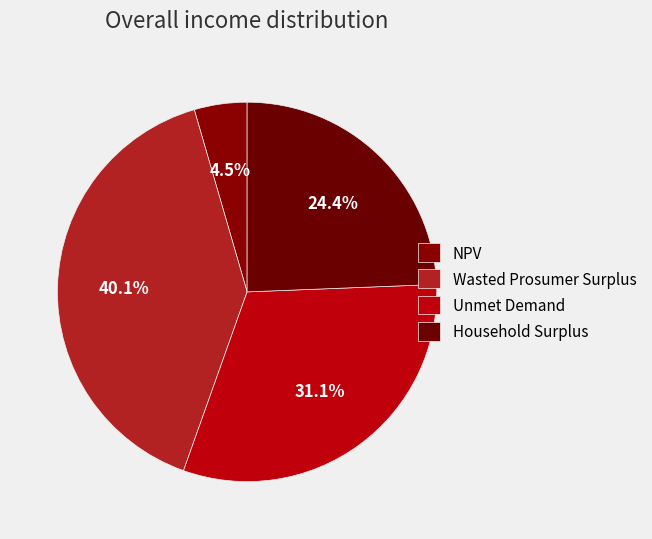

Is there a majority slice in this chart?

No